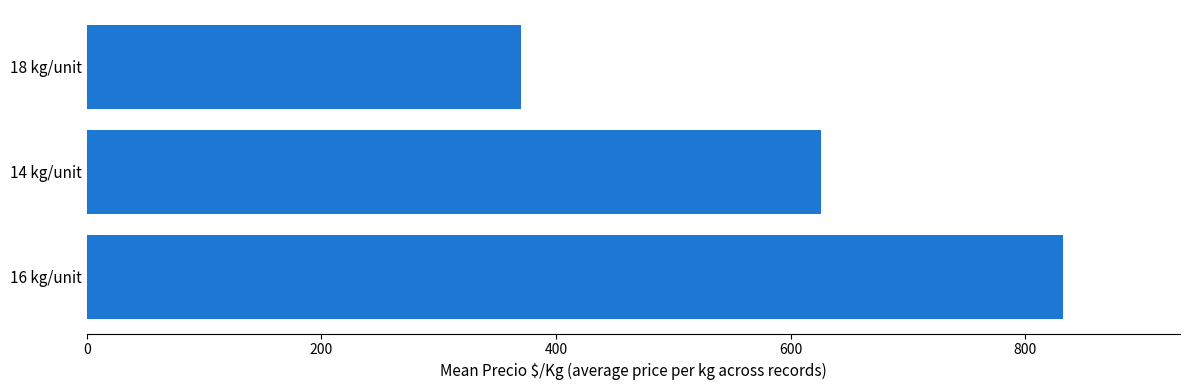

Count the number of categories in the chart.

3